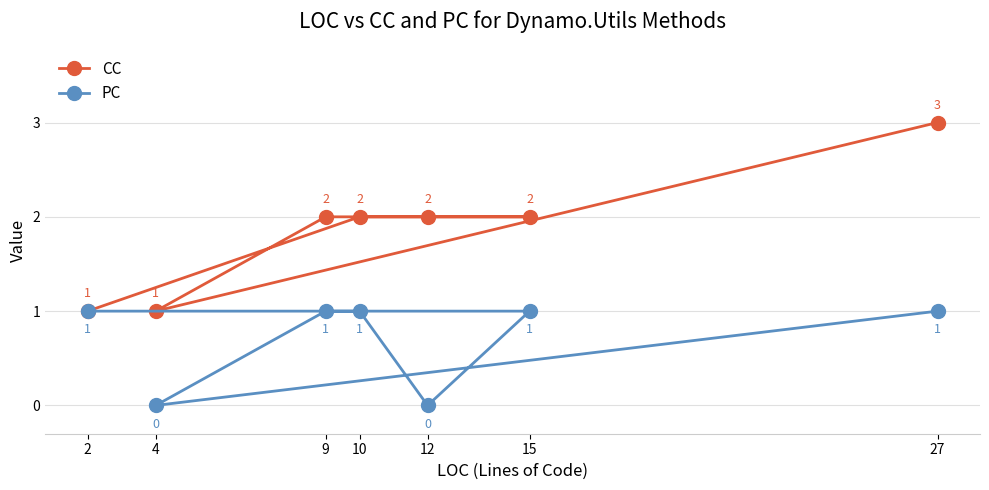

Does the chart have visible grid lines?

Yes